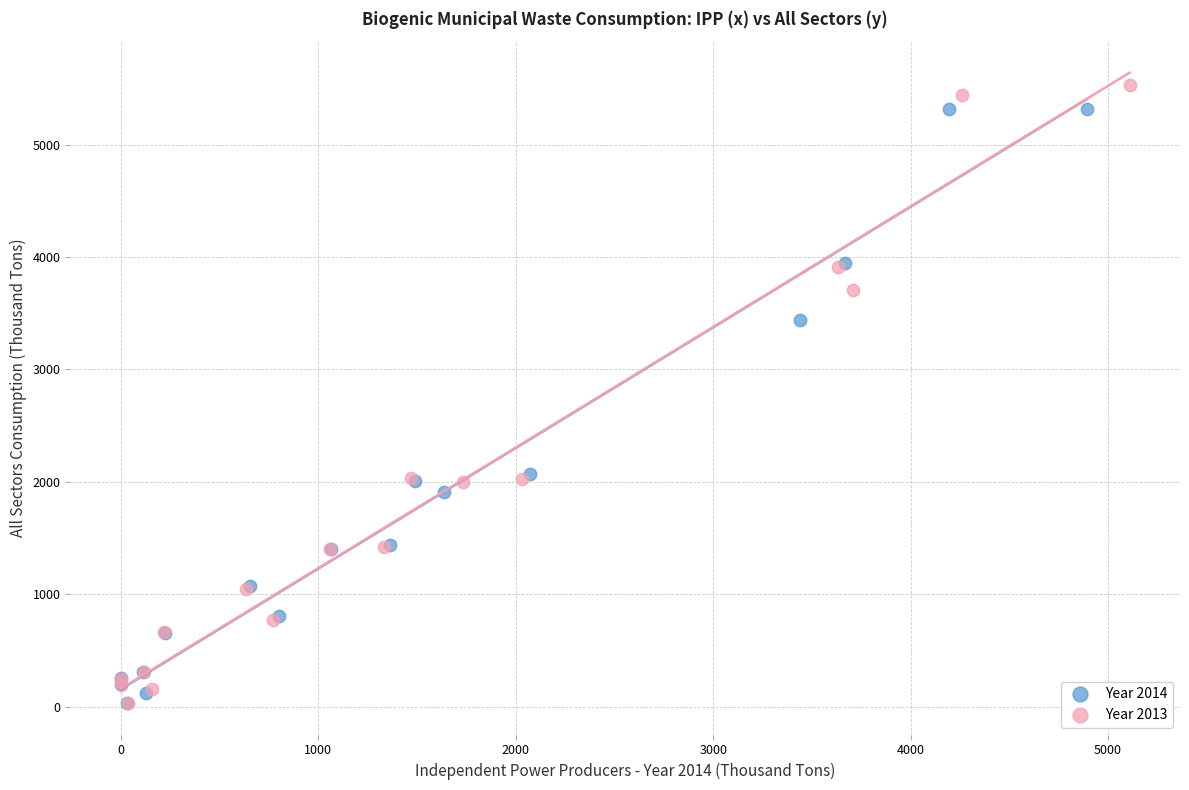

What are all the series names shown in the legend?

Year 2014, Year 2013